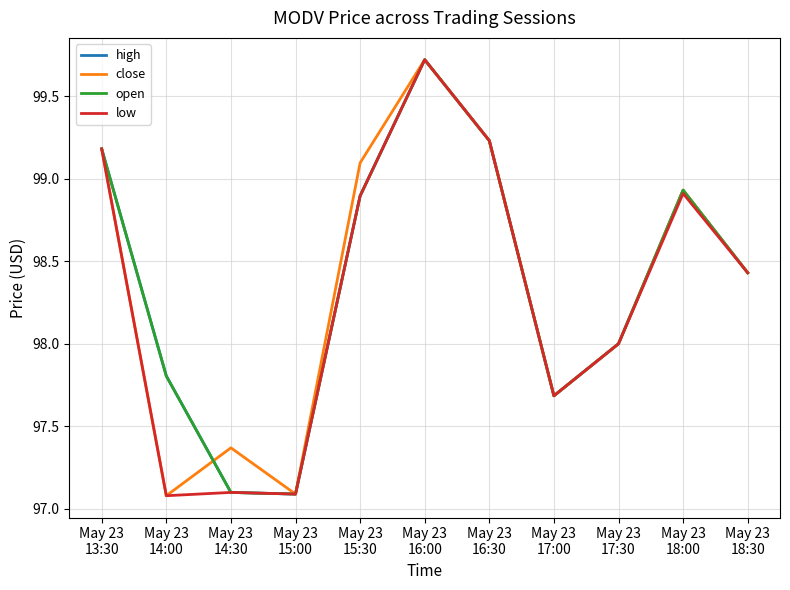

What is the minimum value shown in the chart?

97.1